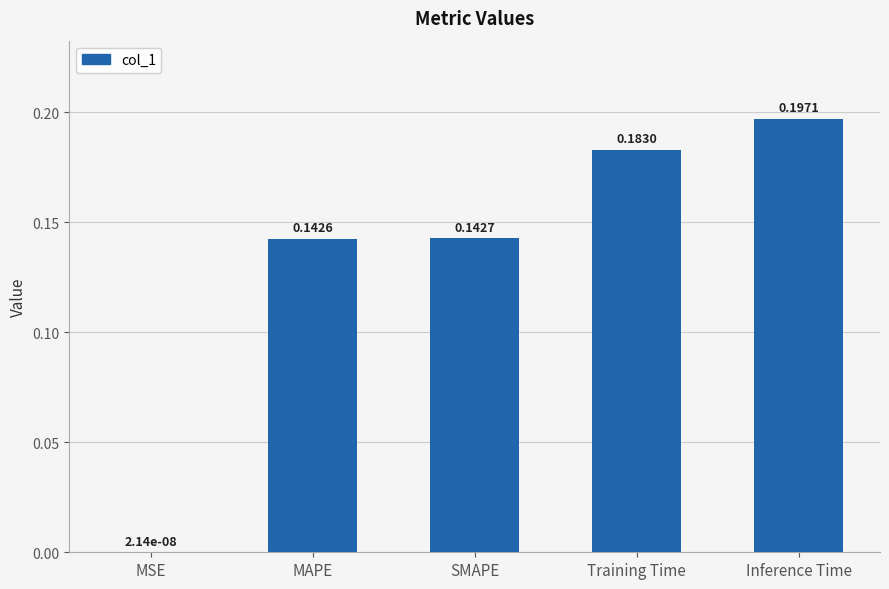

The value at Training Time is 0.1. True or false?

False